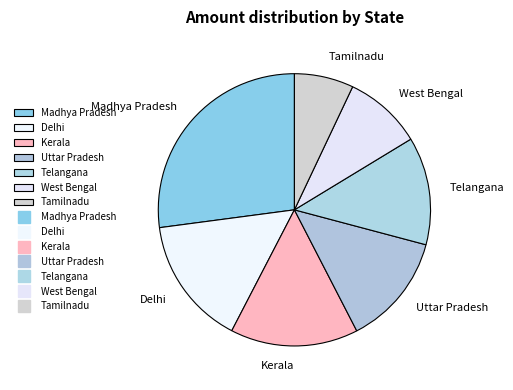

Is it true that Telangana is 3% of the pie?

False